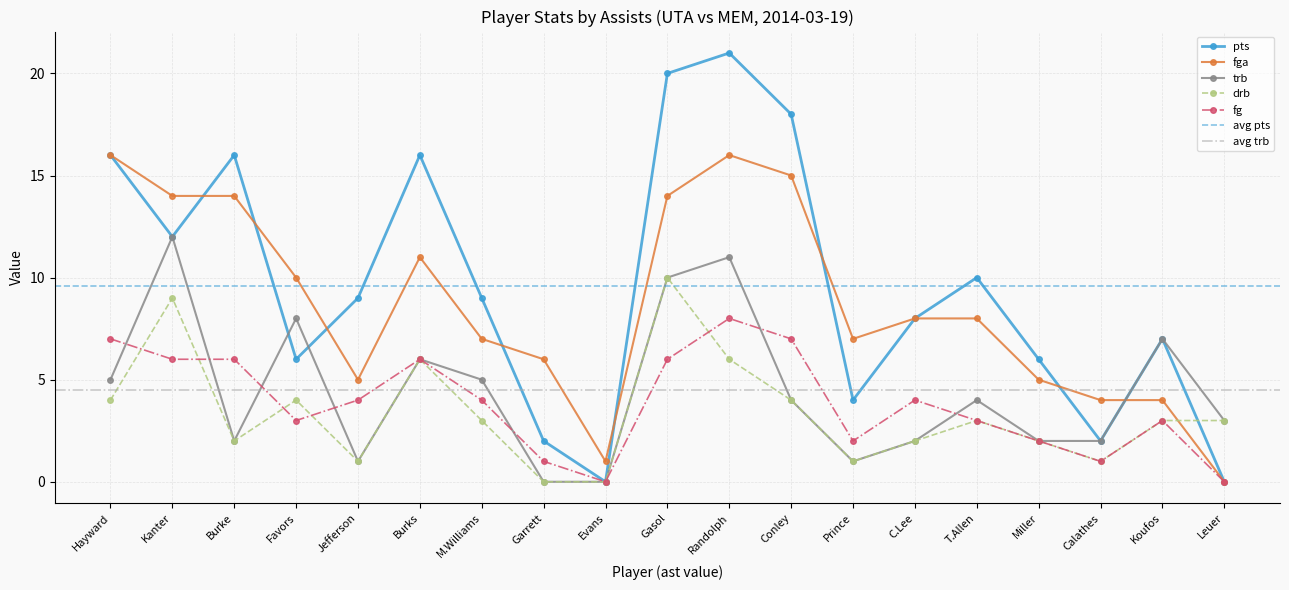

Count the number of categories in the chart.

19